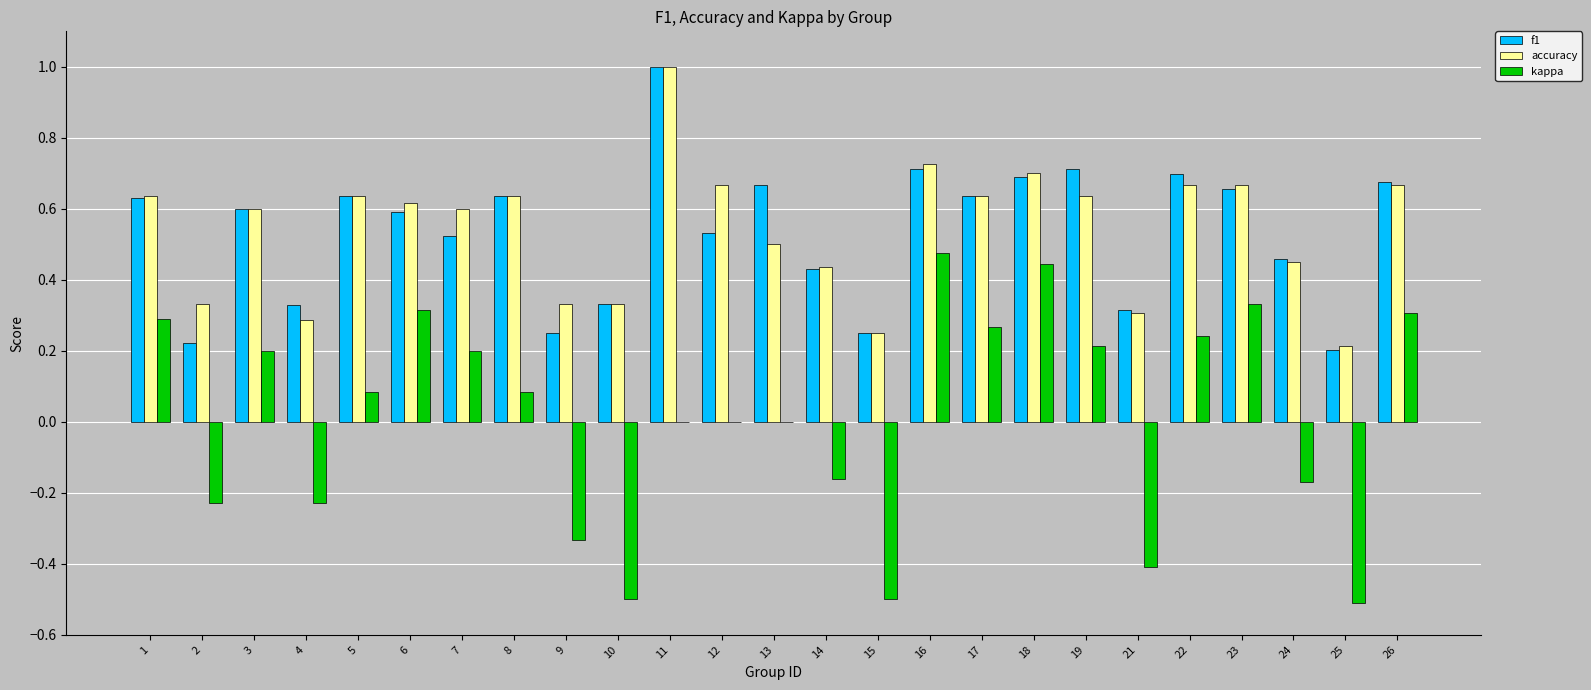

Count the accuracy values in the range 0 to 1.

25